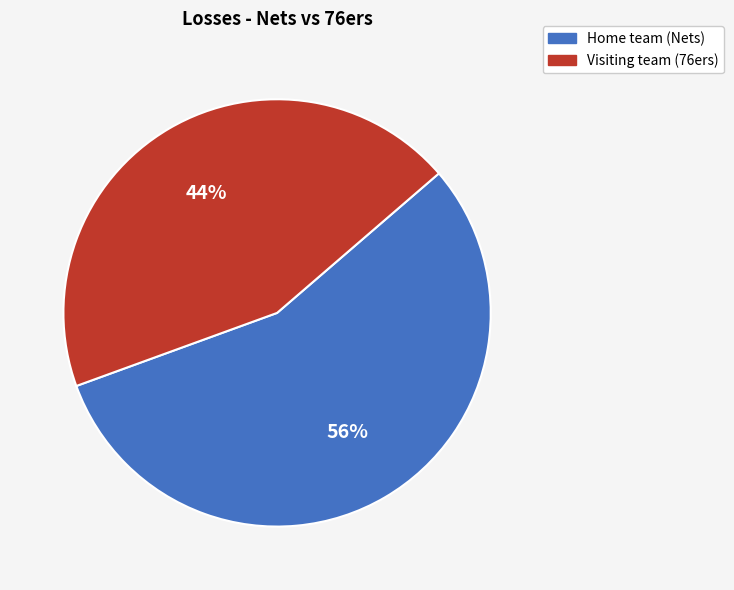

To the nearest percent, what is the difference between the largest and smallest slice percentages?

12%